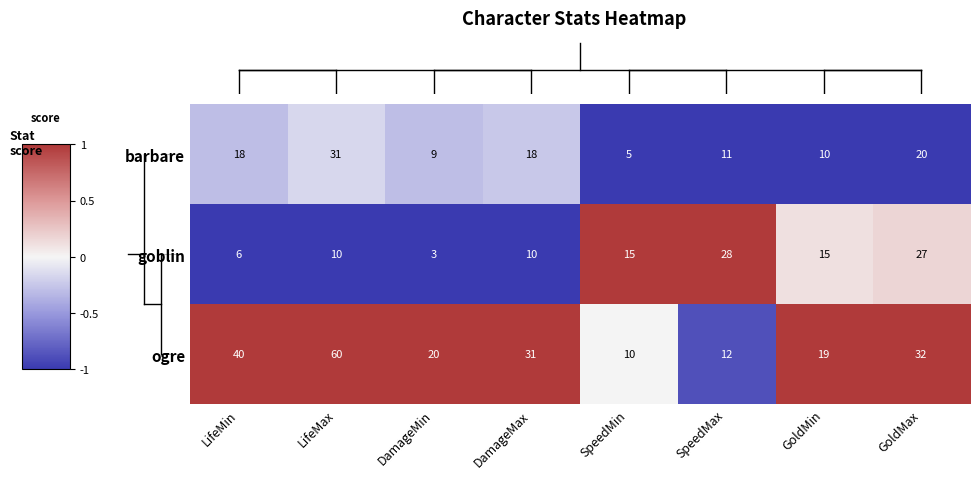

Rank the series by their maximum value, from highest to lowest.

ogre, barbare, goblin